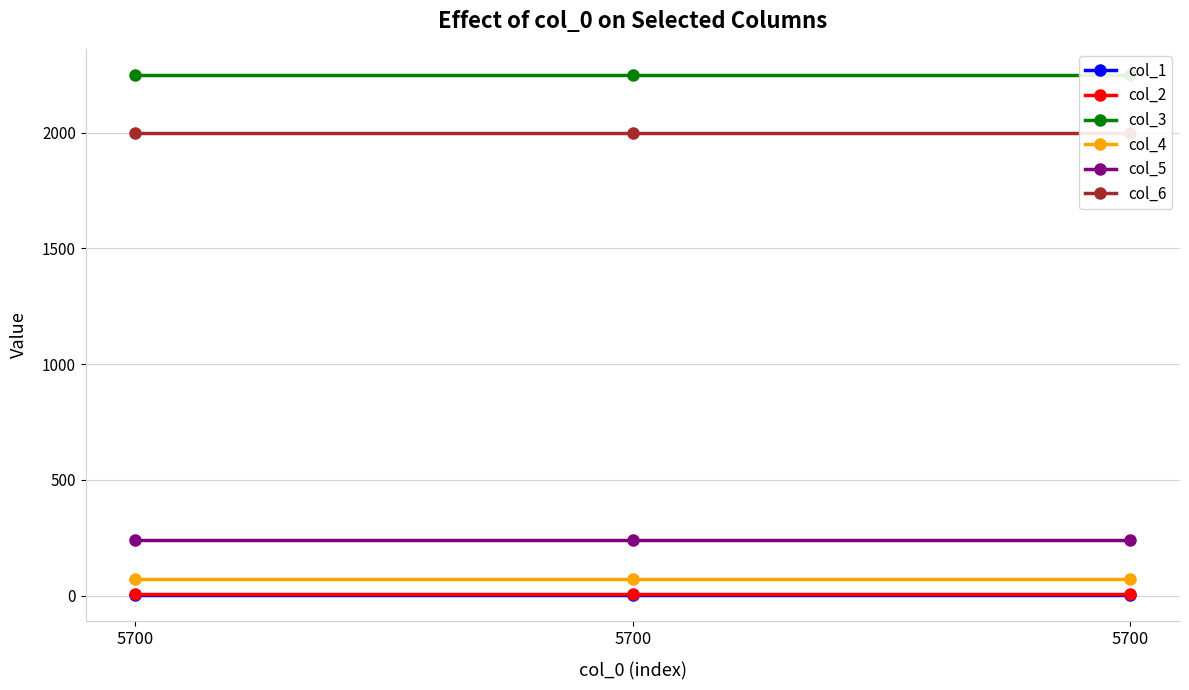

The col_6 series shows 2000 at 5700. True or false?

True